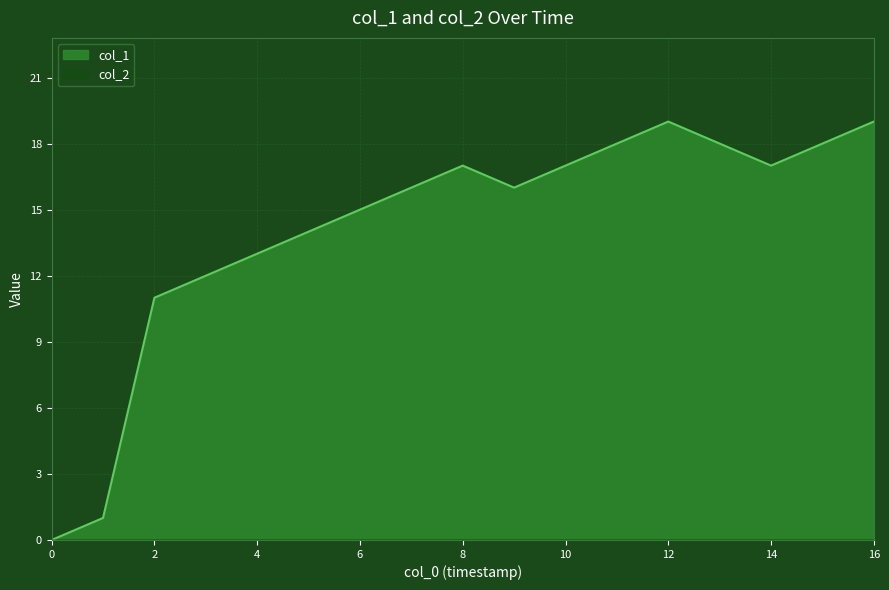

How many lines are shown in the chart?

2